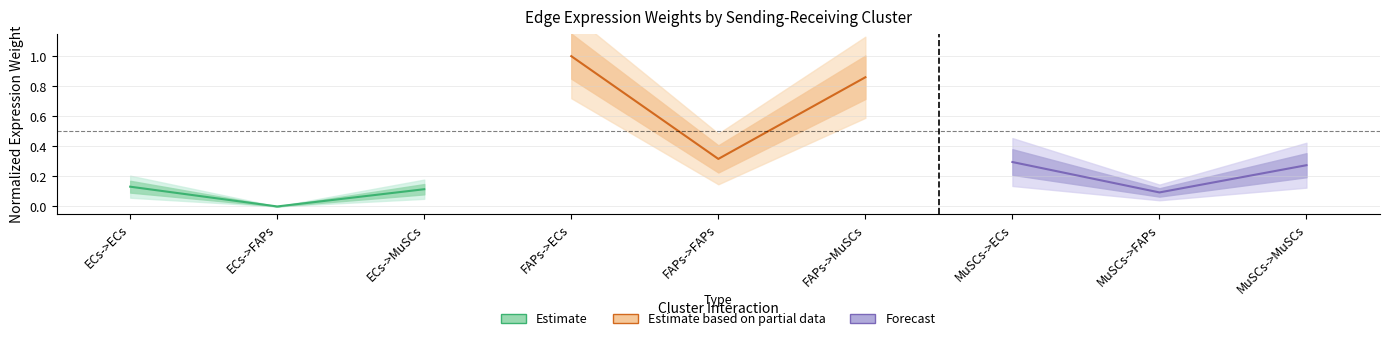

Which has a higher value, ECs->FAPs or ECs->ECs?

ECs->ECs